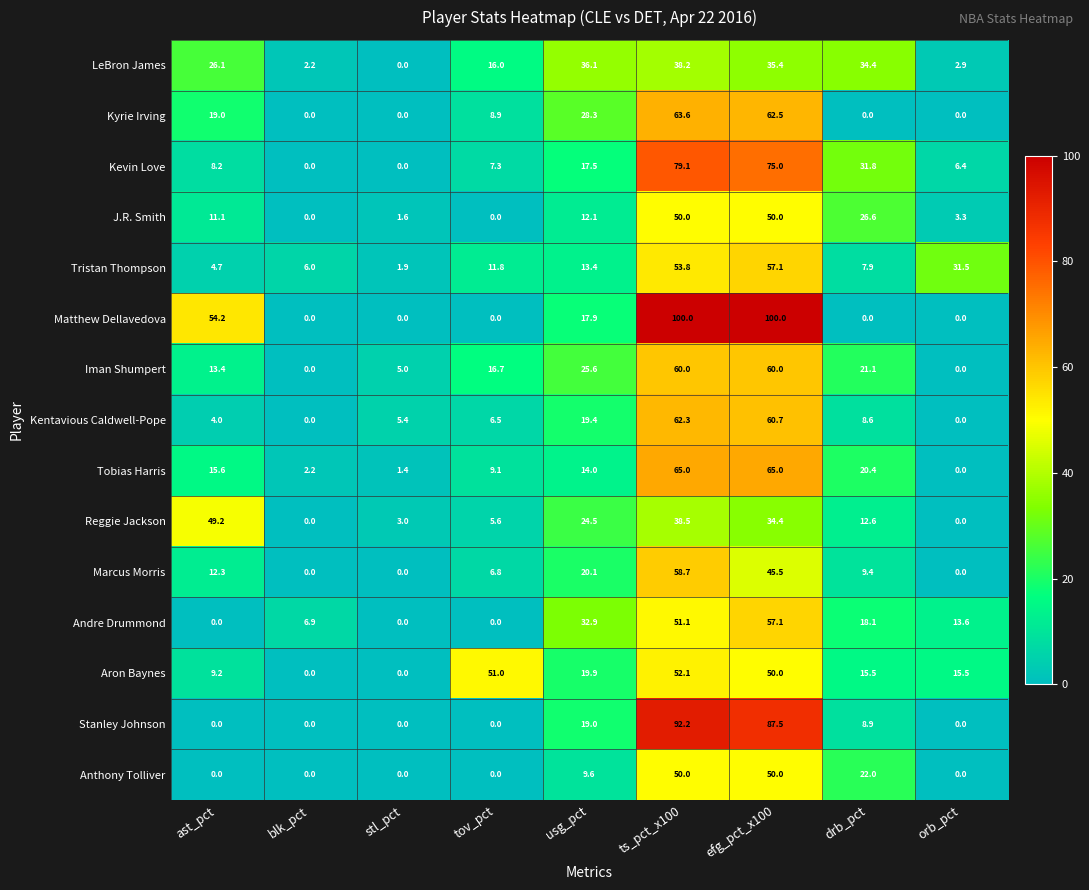

At how many categories does at least one series exceed 52?

3